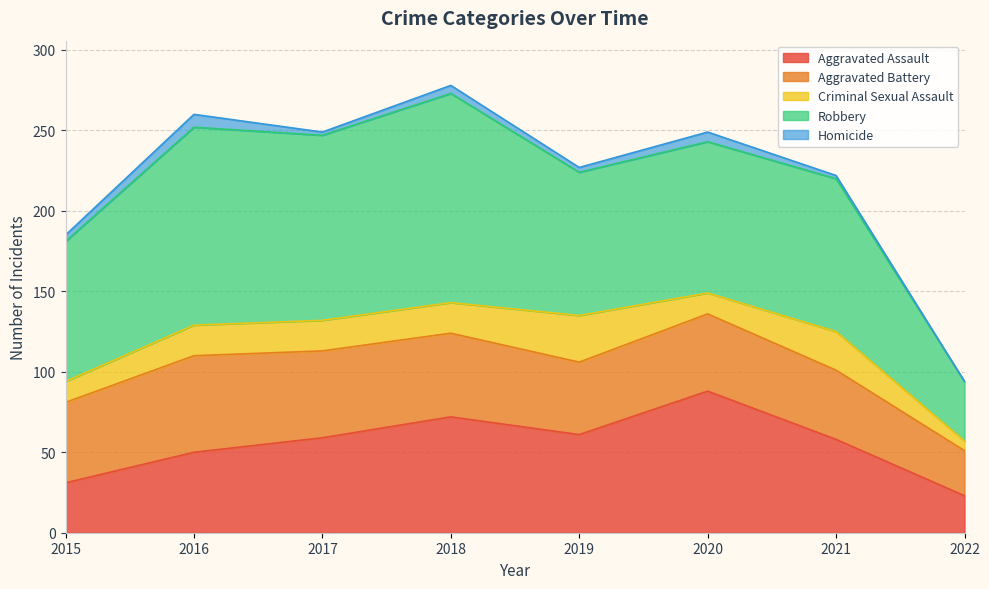

How many interior local valleys does the Criminal Sexual Assault series have?

1